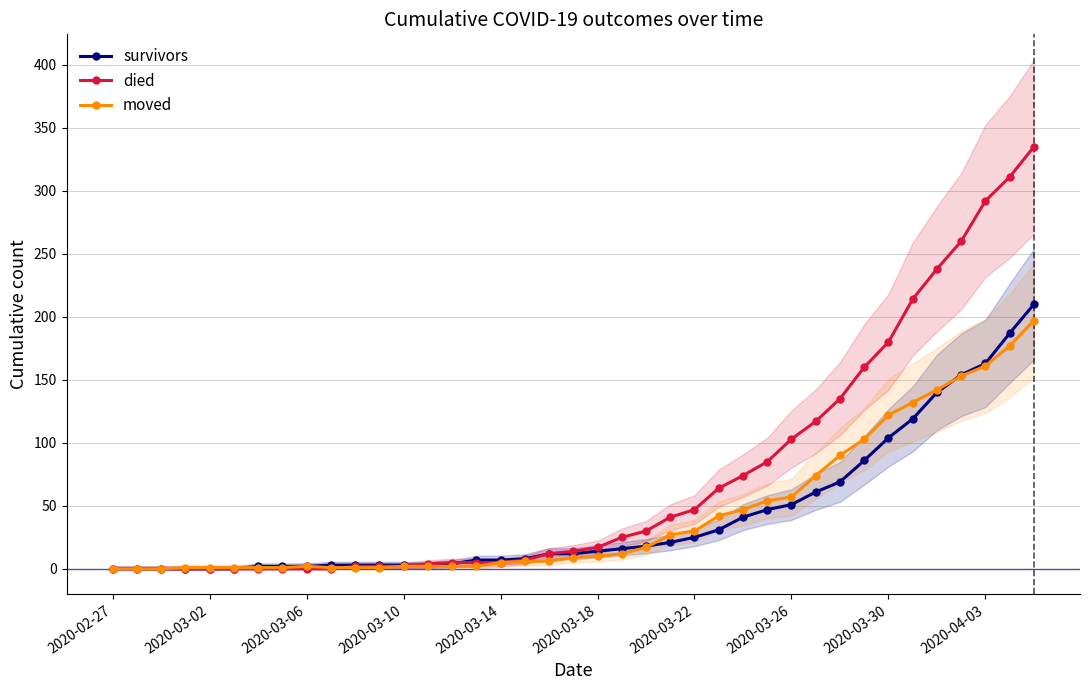

What is the maximum value for moved?

197